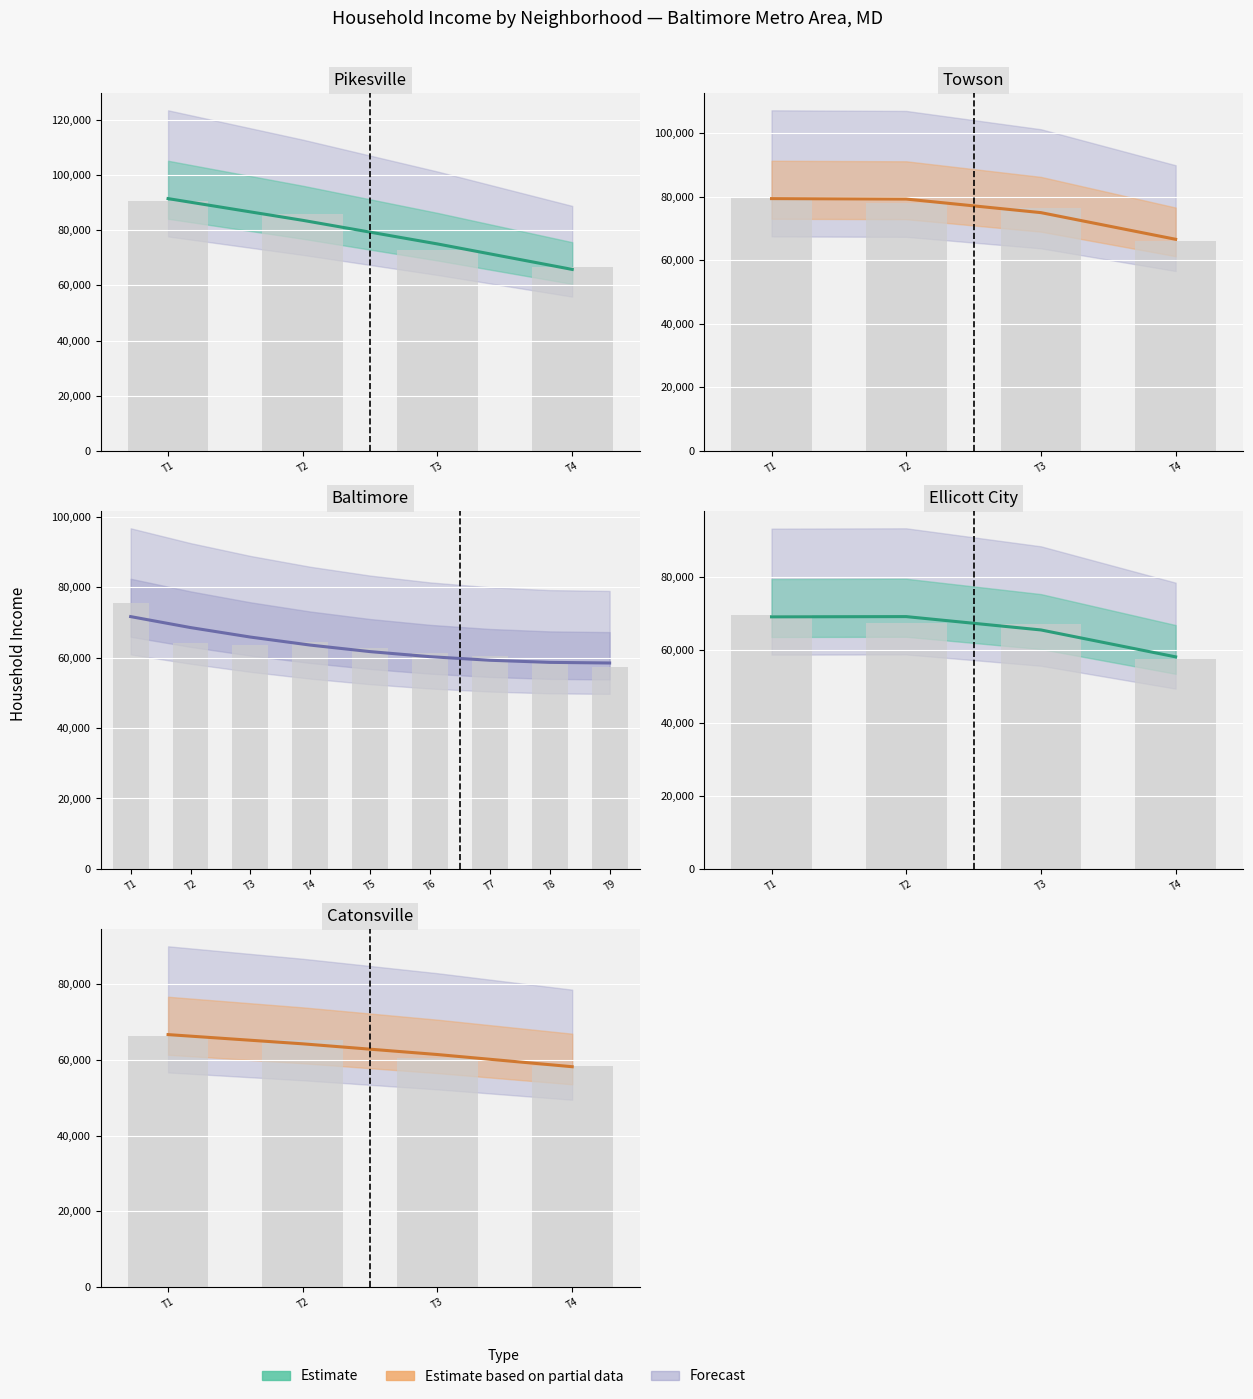

What is the difference between the values at T2 and T1?

2439.0